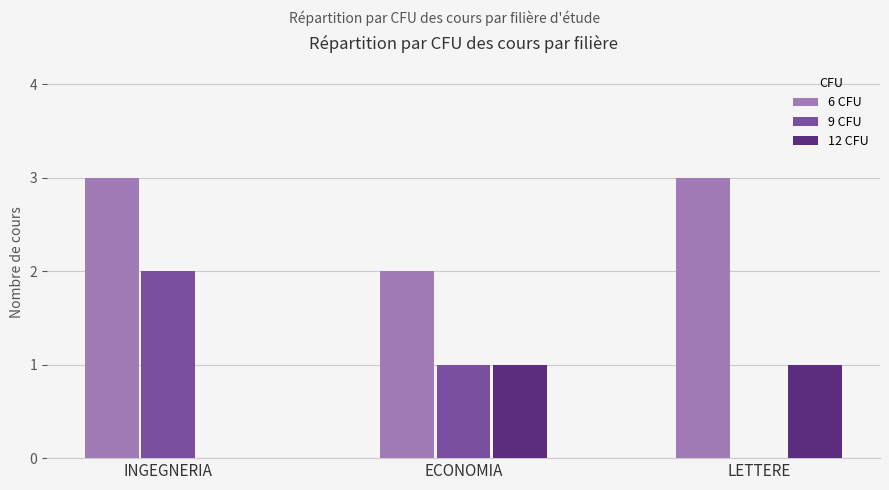

At which category is the sum across all series the highest?

INGEGNERIA